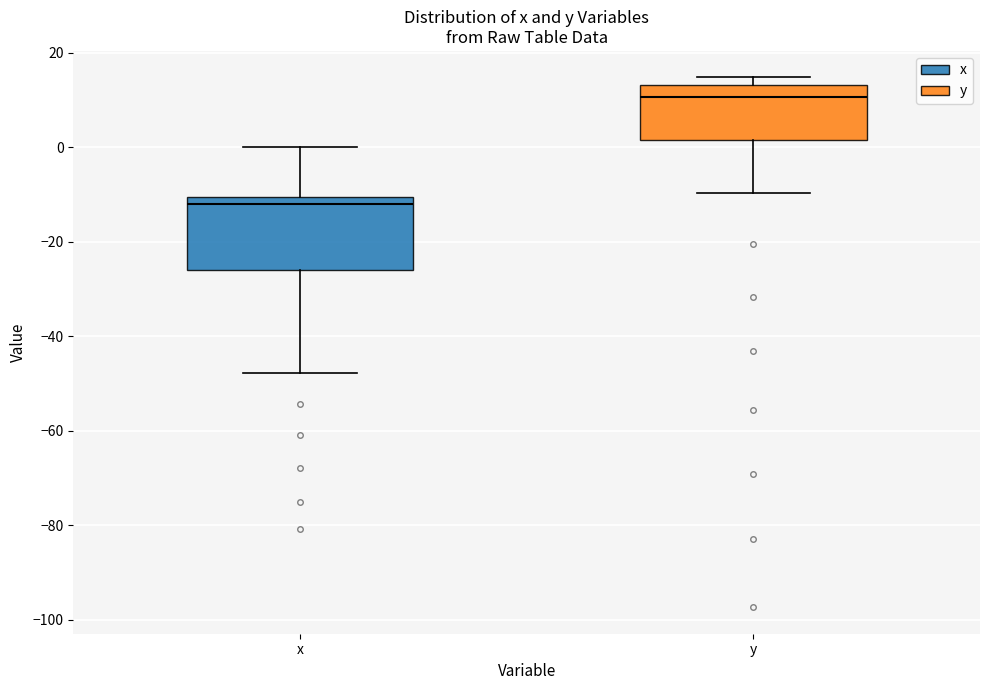

Reading left to right, transcribe this box plot: for each box, give where its median line is, the range the box spans, and where its two whiskers end, as read against the y-axis. The values are not printed on the chart, so give them approximately, as read against the axis.

x: median -12, box -26 to -10, whiskers -48 to 0
y: median 10, box 2 to 14, whiskers -10 to 14 (just above the box's upper edge)